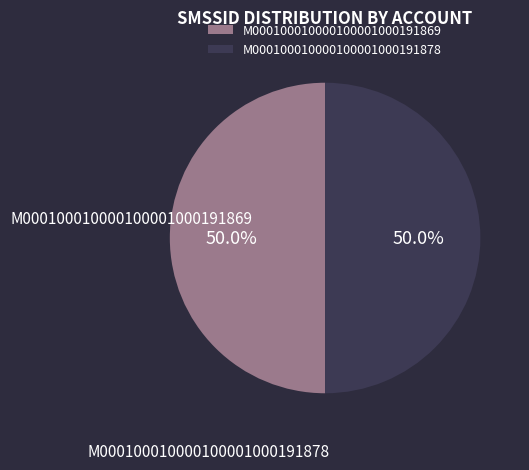

The M000100010000100001000191869 slice represents 50% of the pie. True or false?

True